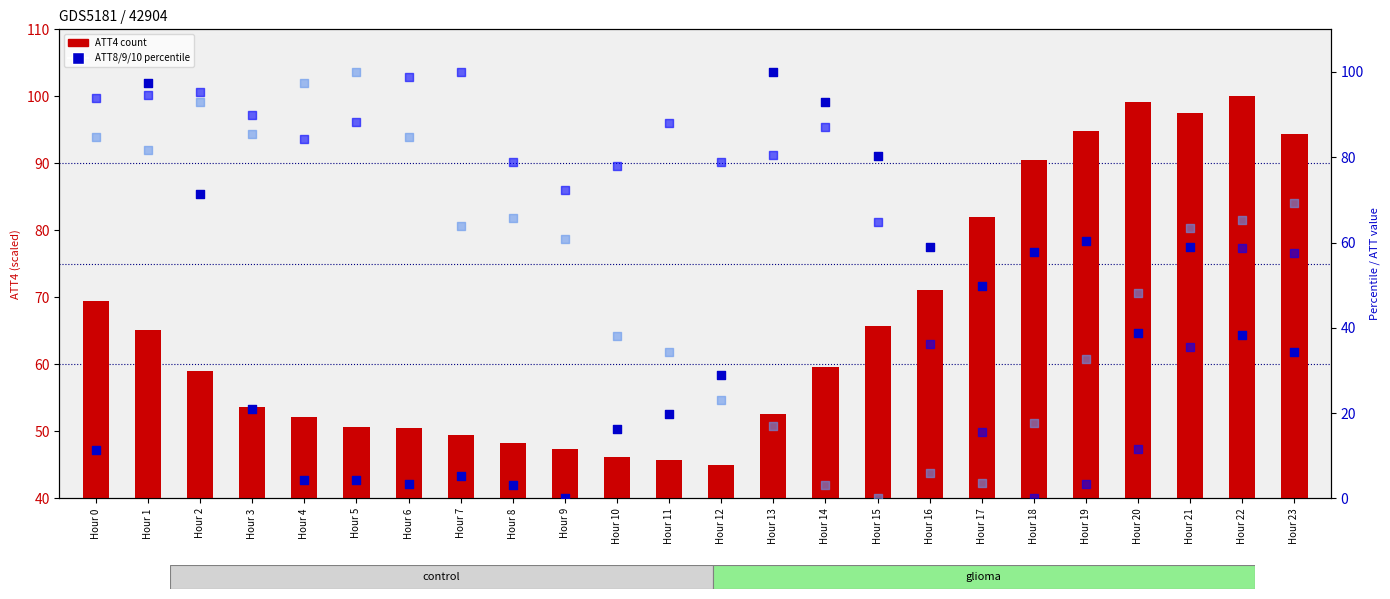

What is the total value across all series at Hour 1?

338.9